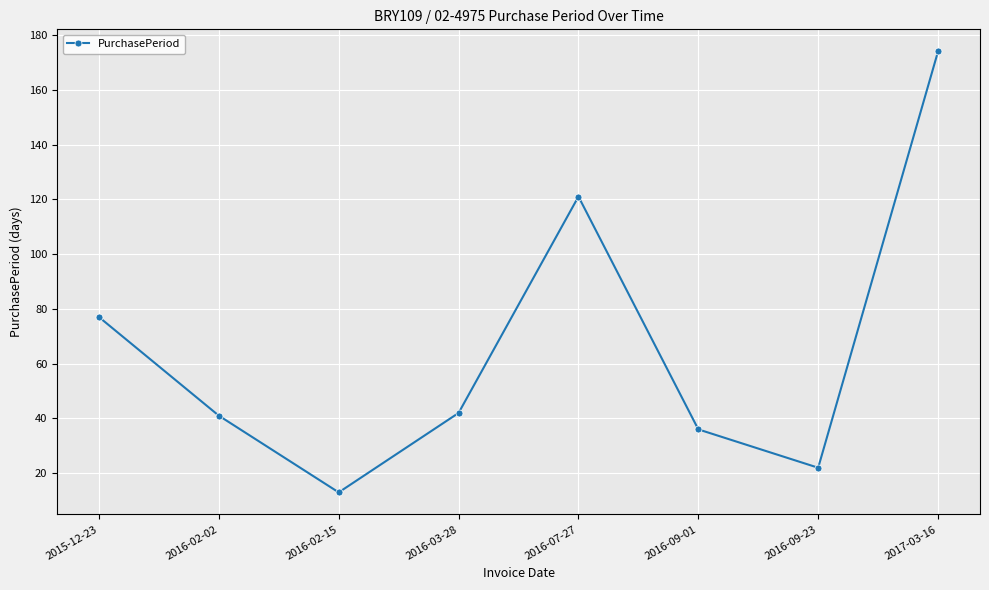

Which label corresponds to the largest value in the chart?

2017-03-16